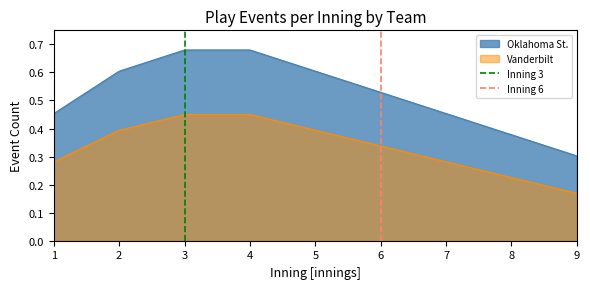

True or false: Oklahoma St. and Vanderbilt cross at least once.

False